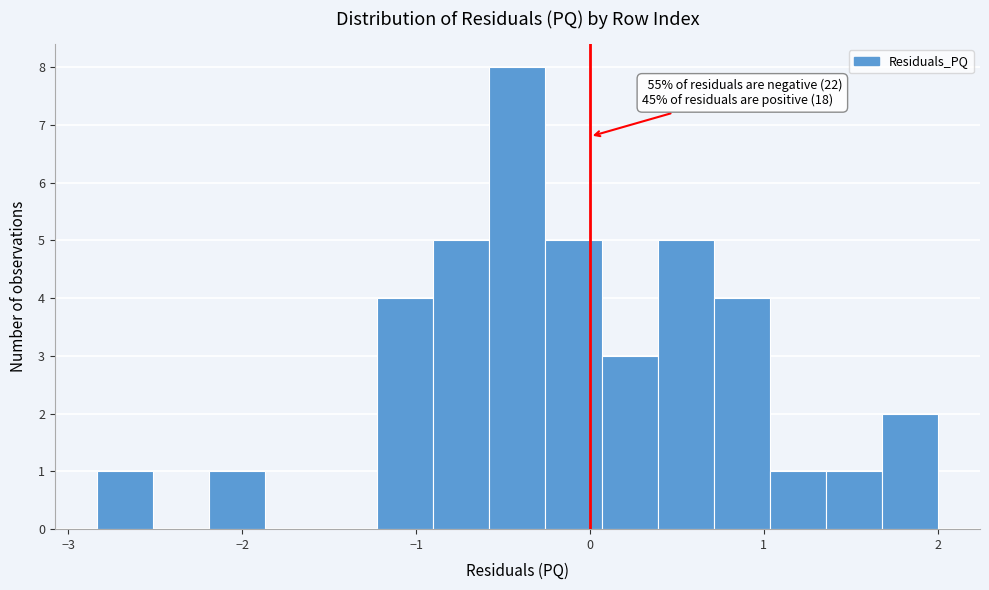

Read against the x-axis, roughly where is the centre of the tallest bar?

-0.4